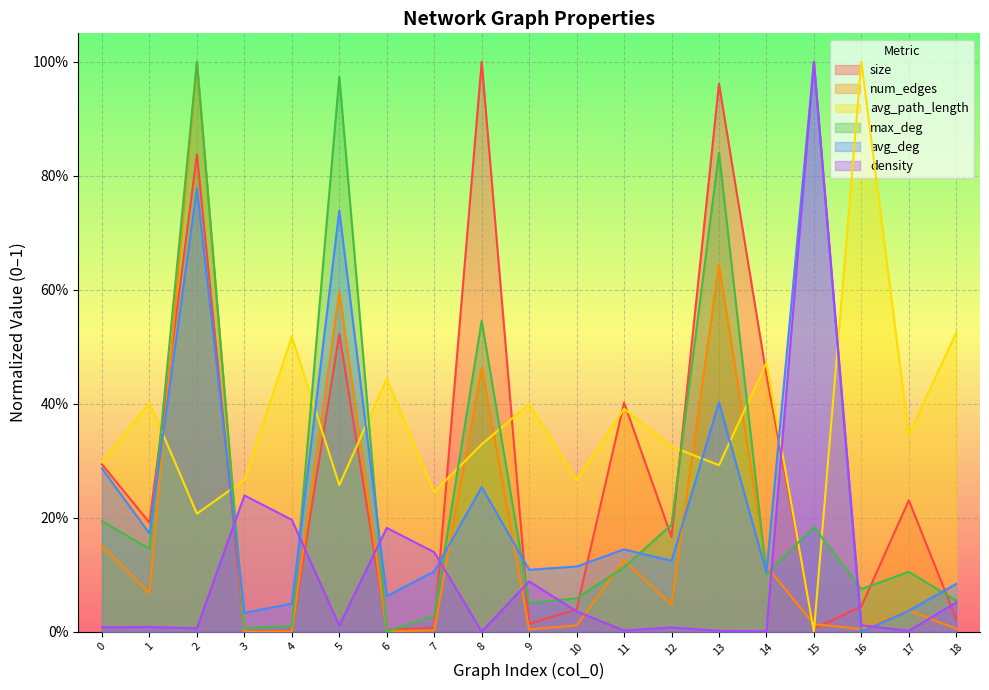

What is the difference between the second highest and minimum values in the num_edges series?

0.6